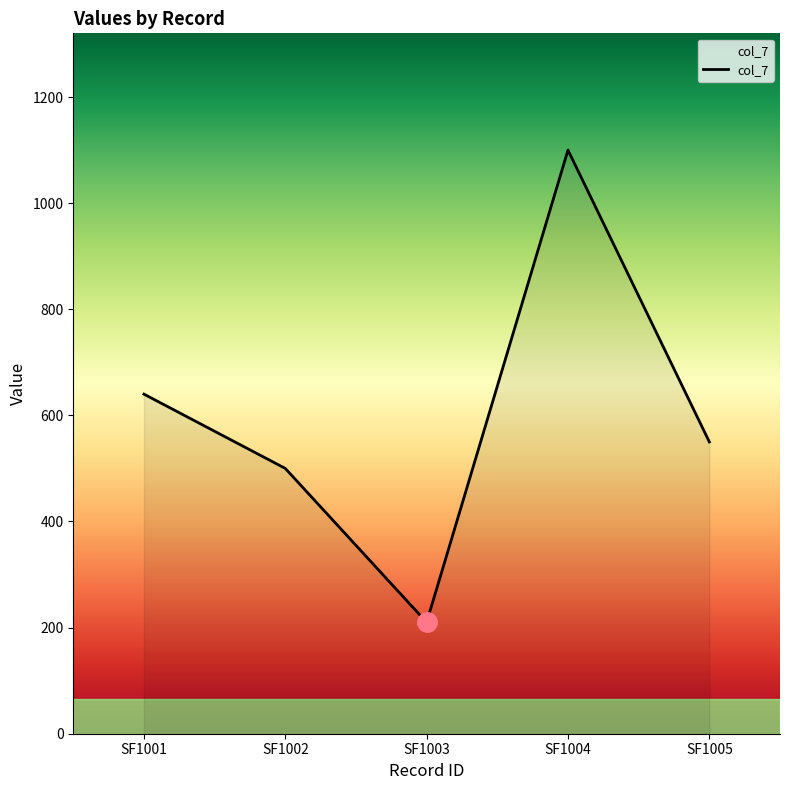

Reading right to left, list all the values displayed in this chart.

550	1100	210	500	640